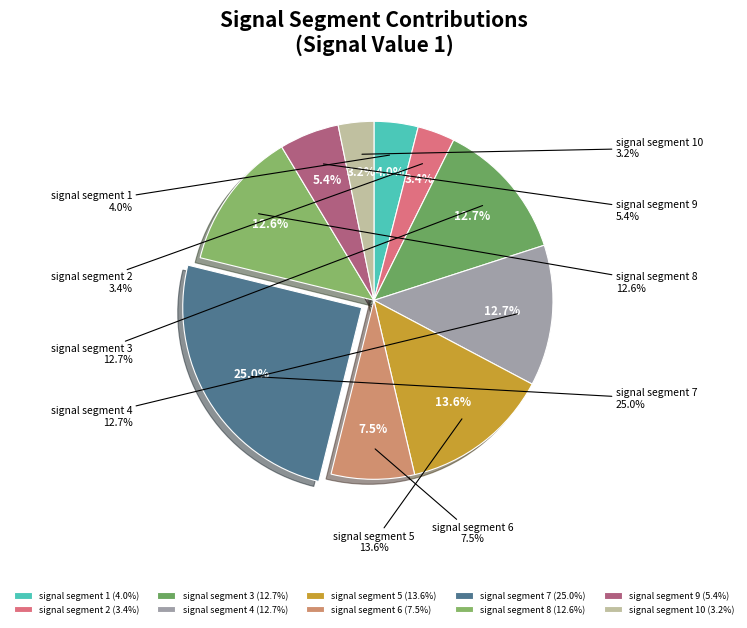

To the nearest percent, what is the average slice percentage?

10%